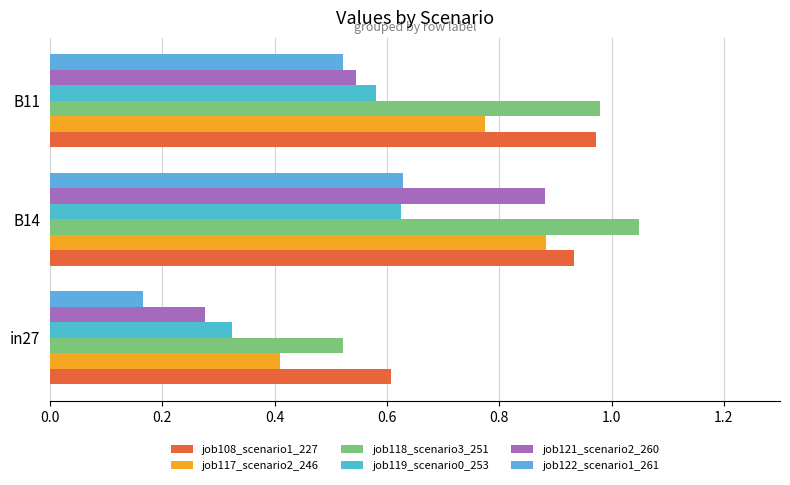

How many categories are shown in the chart?

3